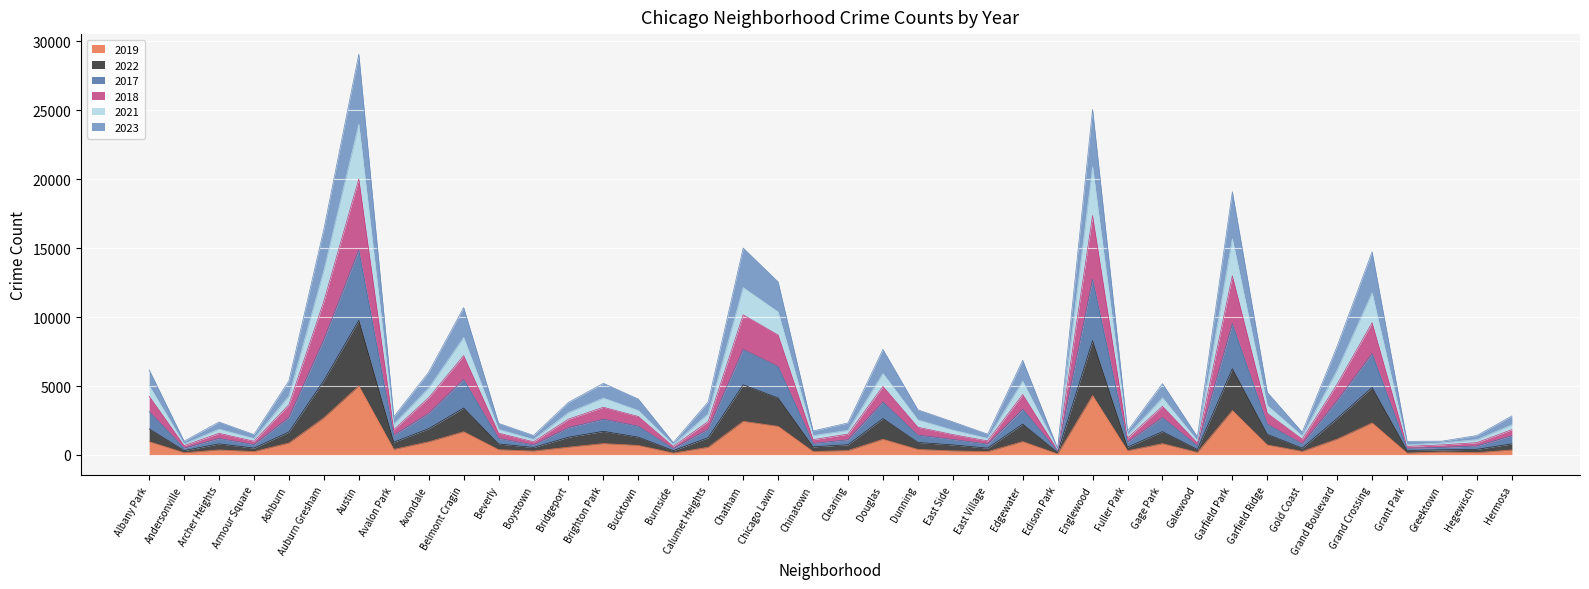

What is the smallest value displayed?

77